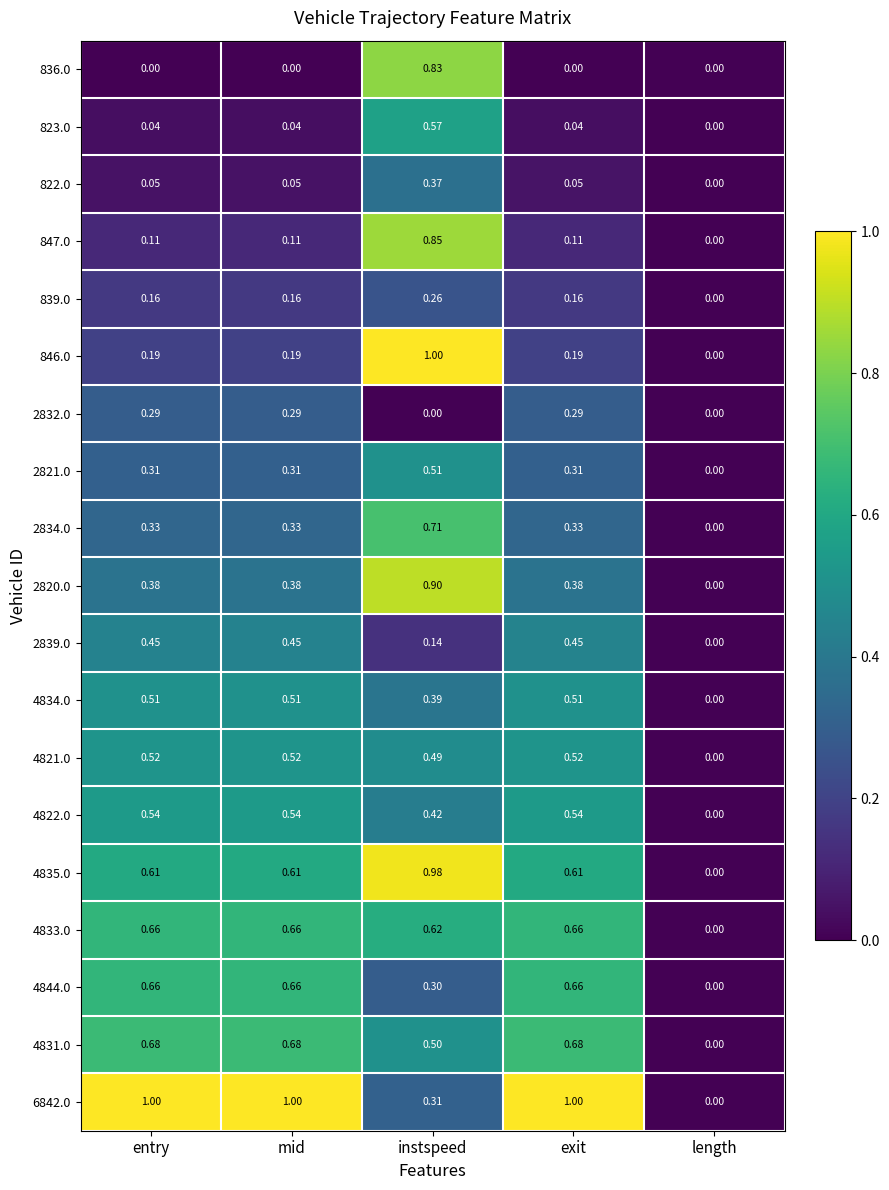

How many values in 2820.0 are above zero?

4